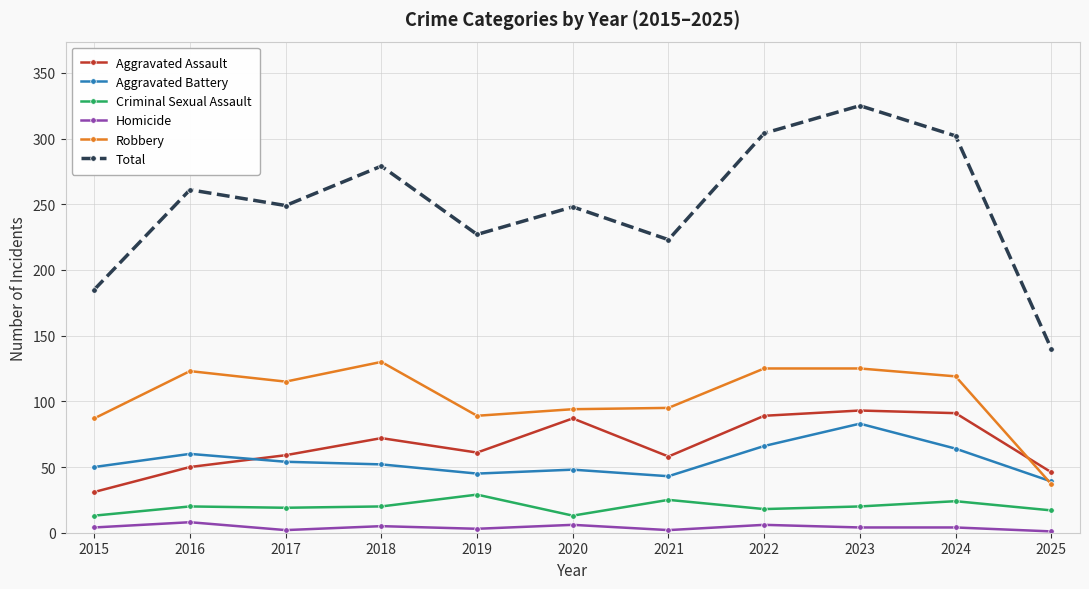

Where is the first local minimum for Robbery?

2017